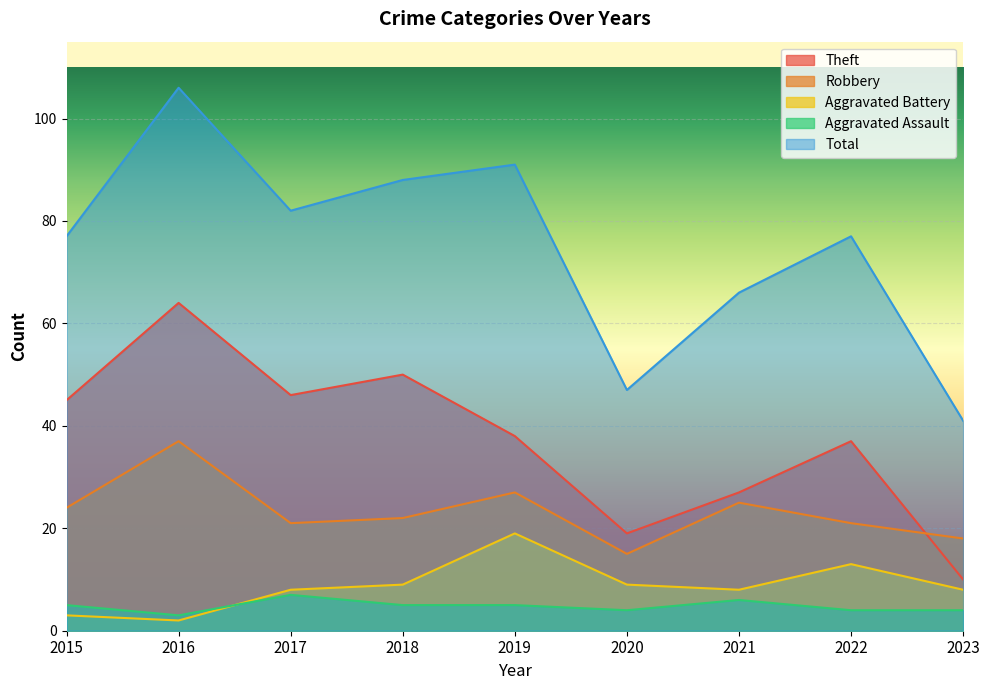

Rank the categories by Aggravated Battery value from highest to lowest.

2019, 2022, 2018, 2020, 2017, 2021, 2023, 2015, 2016